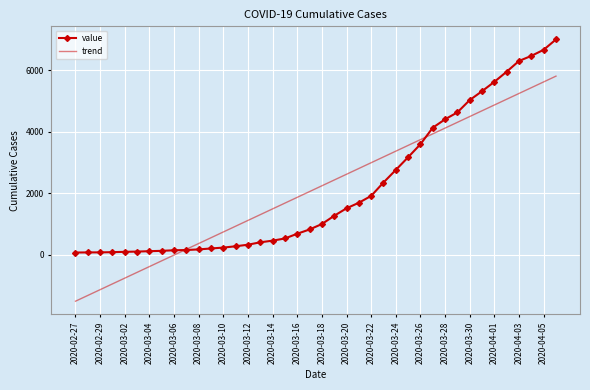

List the series in order of their peak value, highest first.

value, trend